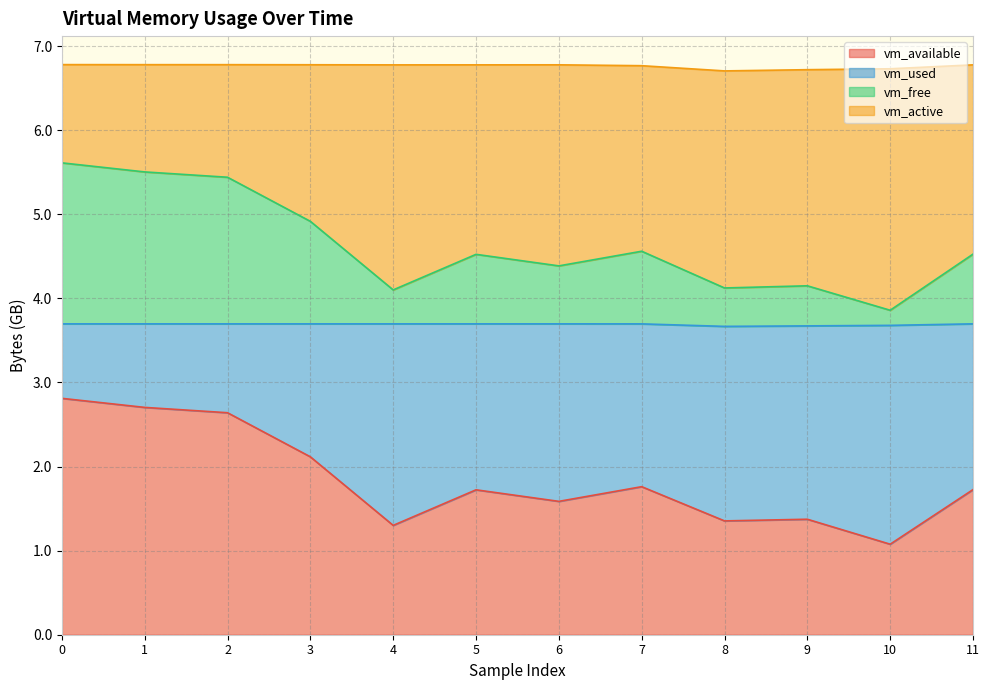

True or false: vm_available has a value of 4.2 at 2.

False